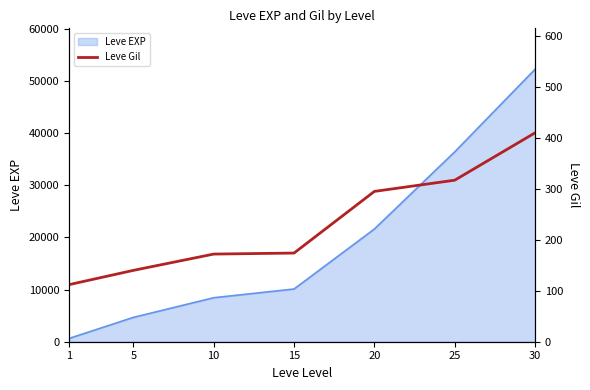

Between 10 and 5, which is larger?

10